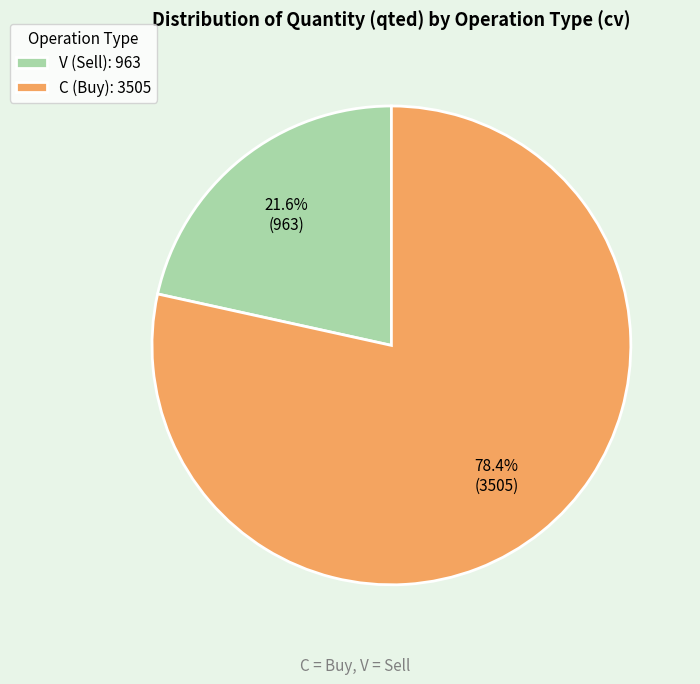

How many slices are in this pie chart?

2